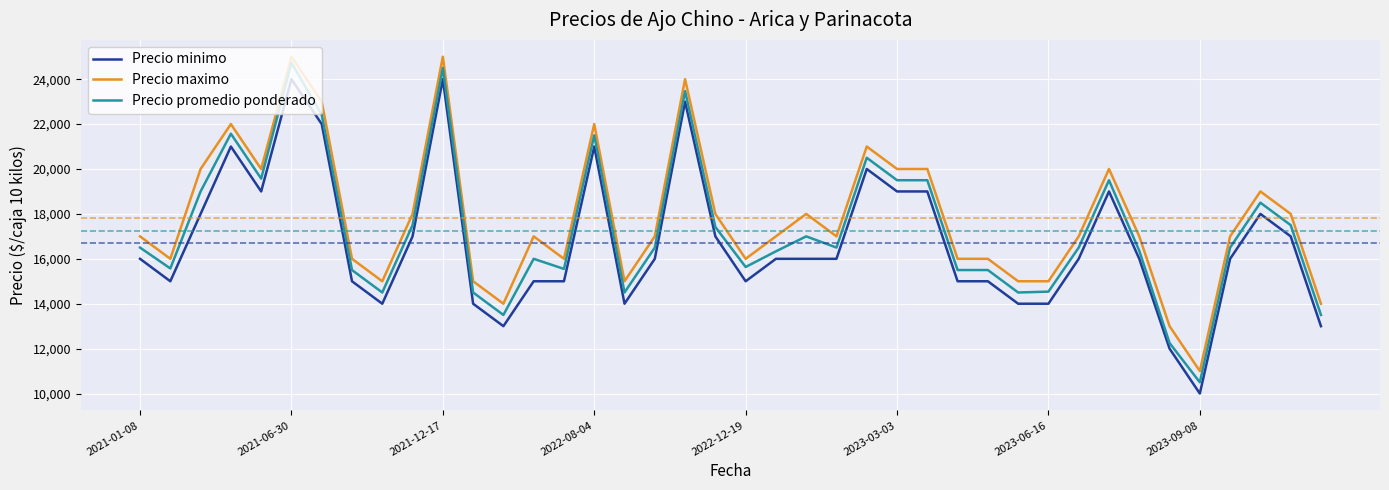

What is the smallest value displayed?

10000